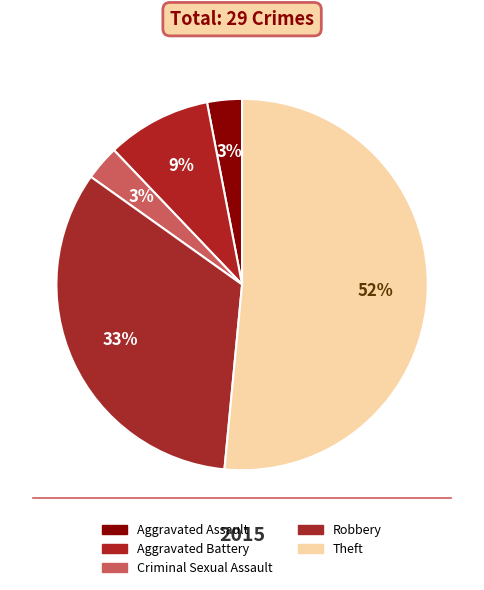

Count the number of slices in the pie.

5